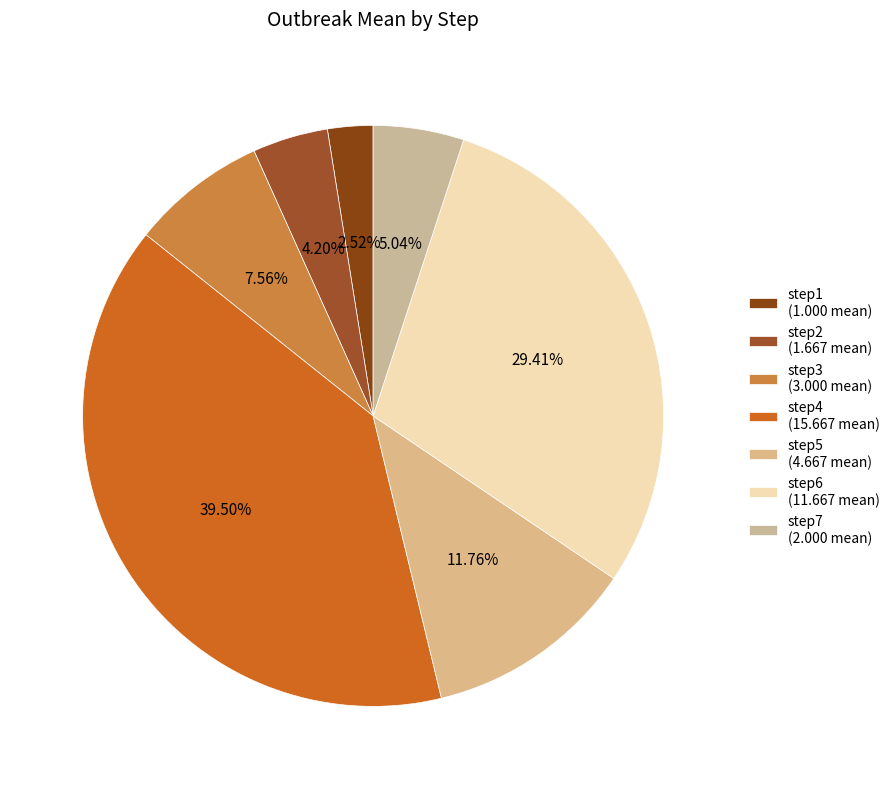

Count the number of slices in the pie.

7